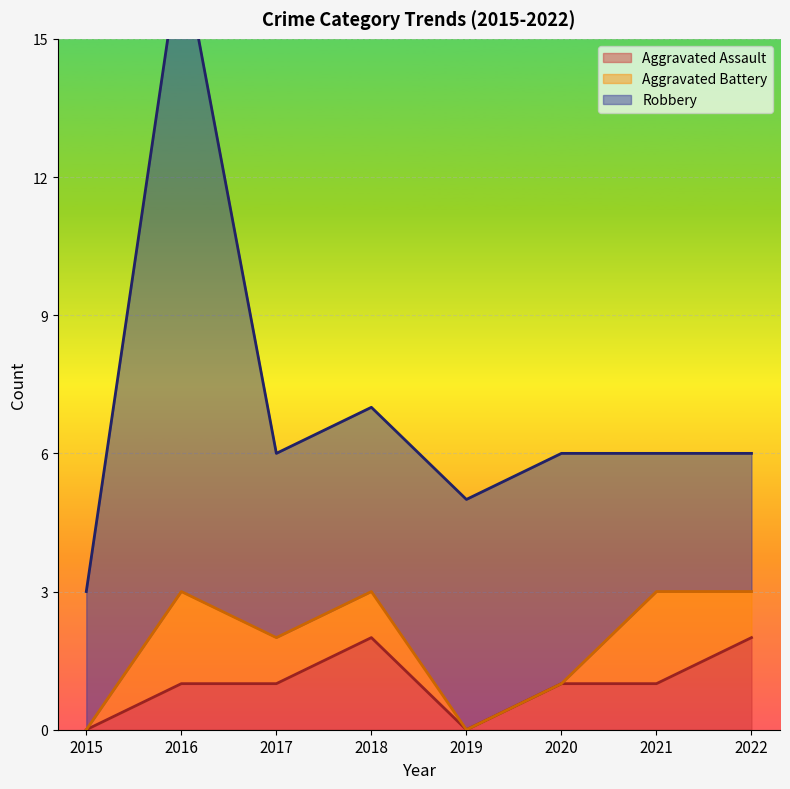

List the labels in order of Aggravated Battery value, smallest first.

2015, 2019, 2020, 2017, 2018, 2022, 2016, 2021